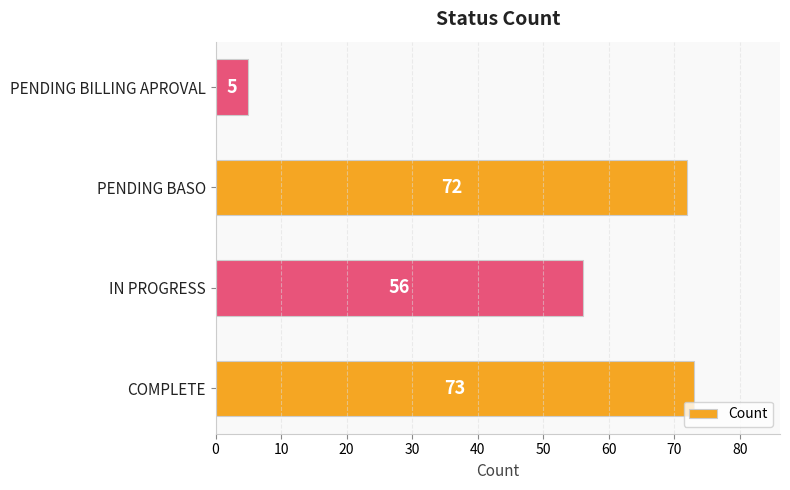

Reading bottom to top, what are all the values shown in this chart?

COMPLETE=73	IN PROGRESS=56	PENDING BASO=72	PENDING BILLING APROVAL=5